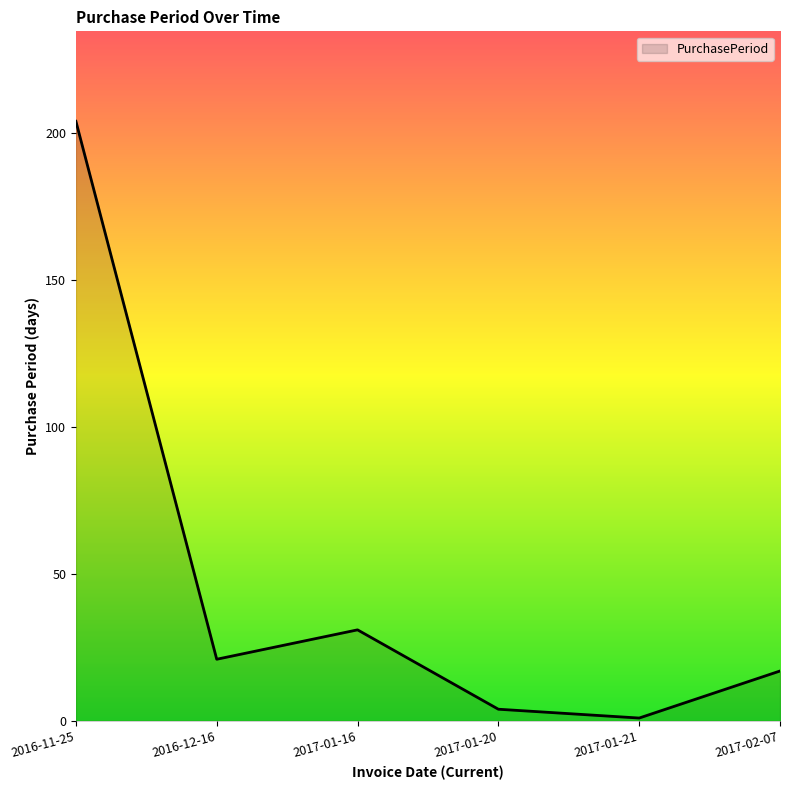

What is the difference between the second highest and minimum values?

30